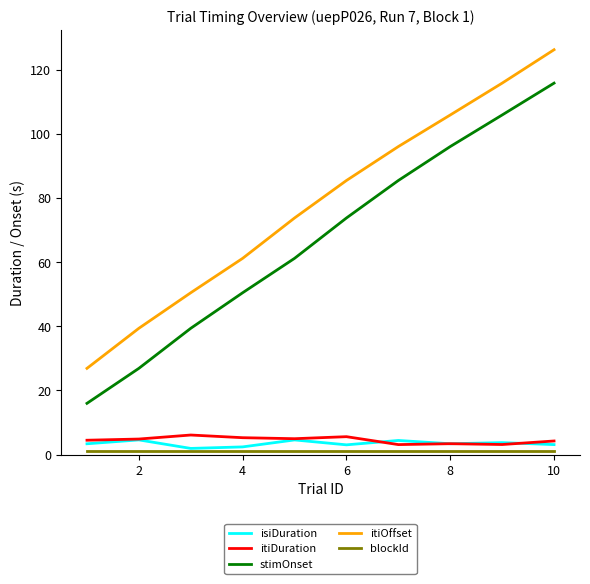

What is the sum of all itiDuration values?

45.4